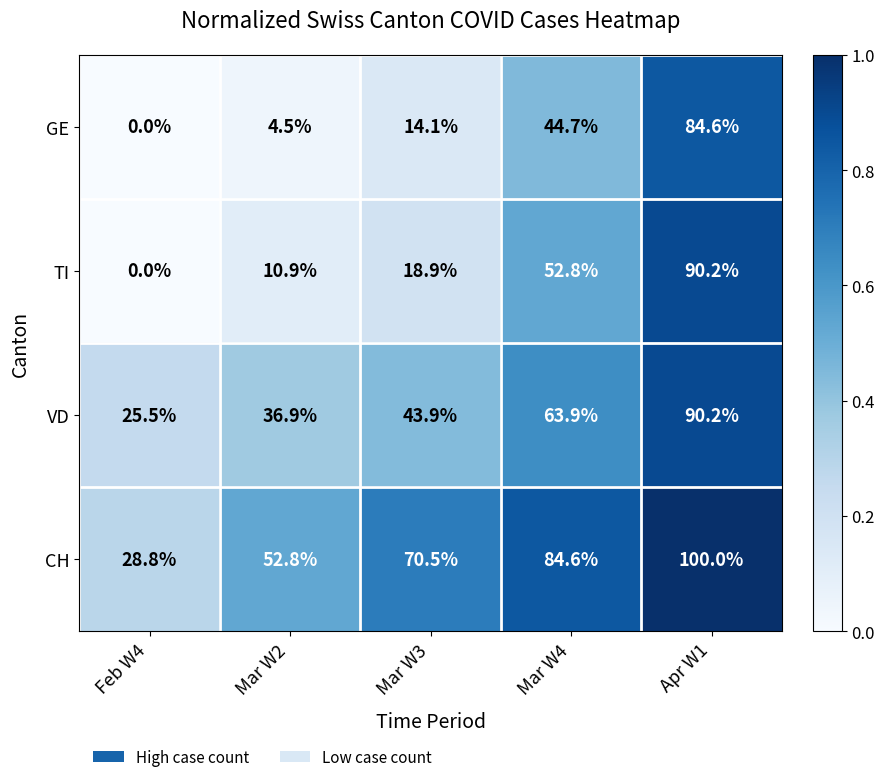

Where does the TI series first go above 18?

Mar W3